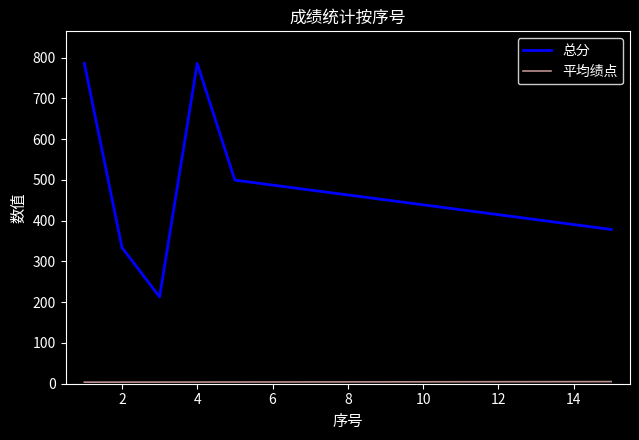

Which series has the largest total across all categories?

总分